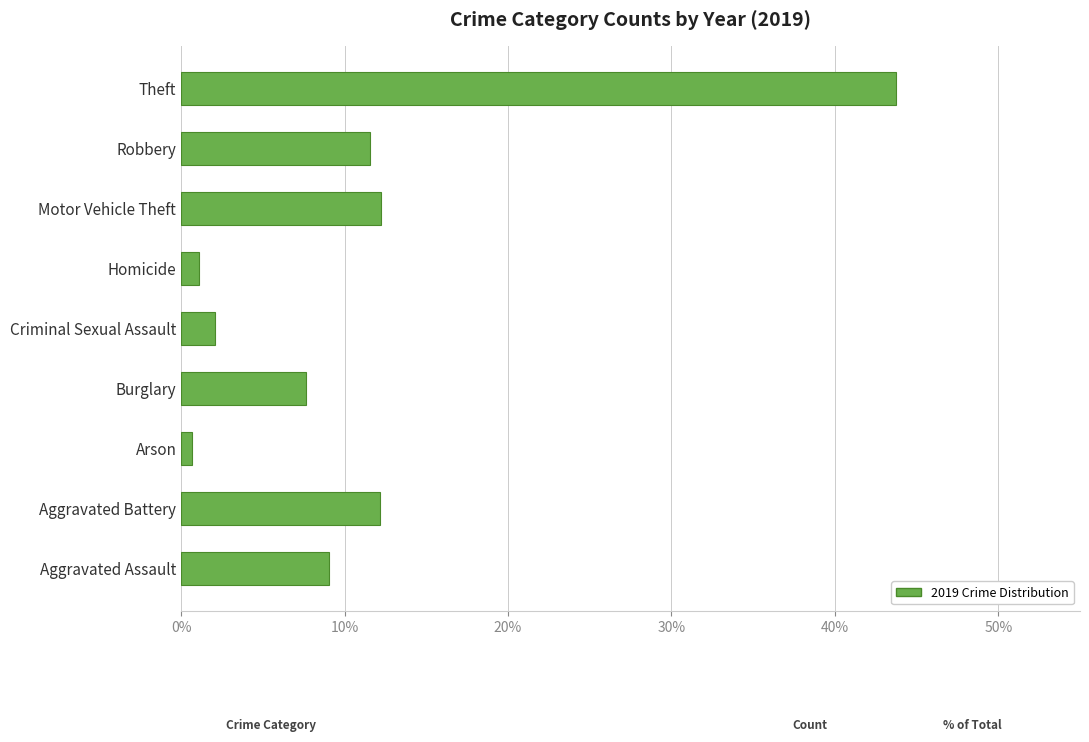

What is the ratio of the value at Robbery to the value at Burglary?

1.5